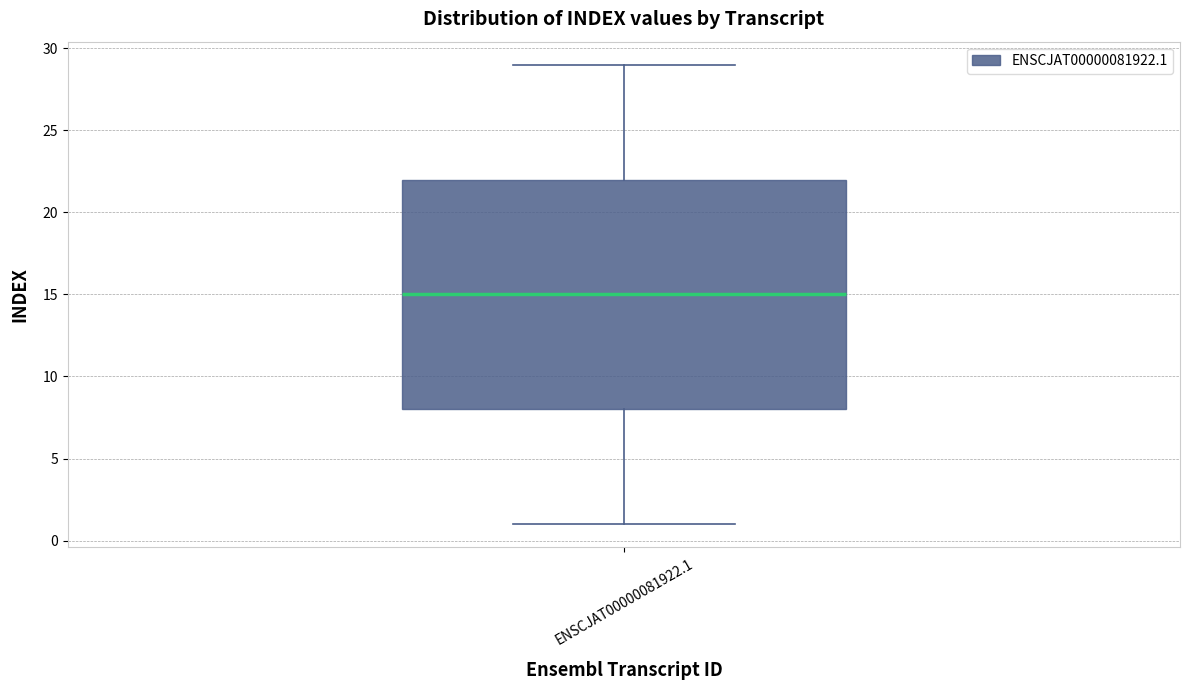

Read this box plot against the y-axis: the position of the median line, the range covered by the box, and the ends of both whiskers. The values are not printed on the chart, so give them approximately, as read against the axis.

median 15, box 8 to 22, whiskers 1 to 29